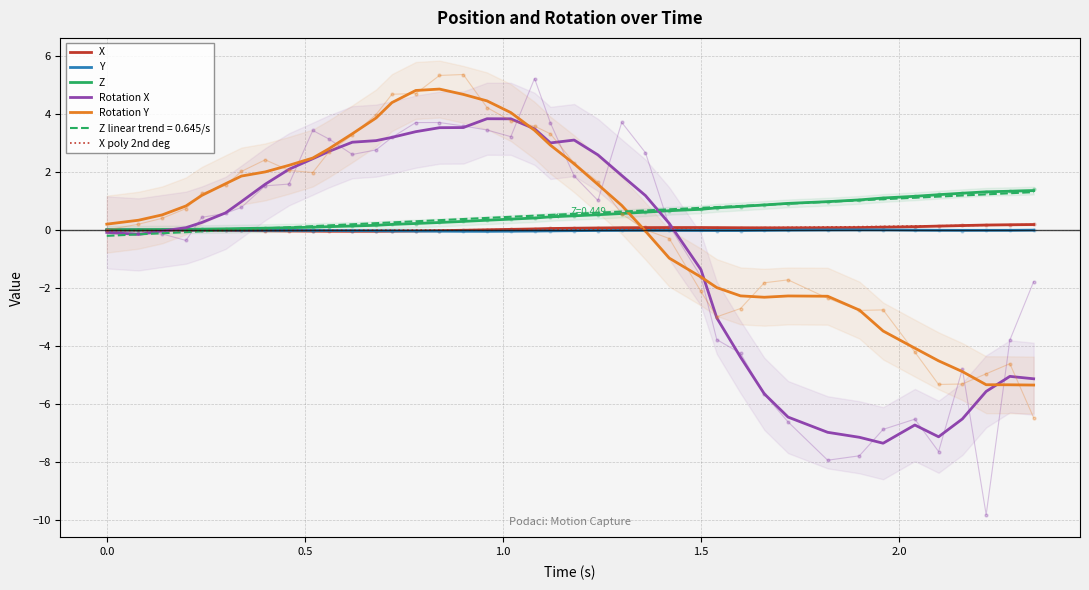

True or false: Z and X intersect in this chart.

False